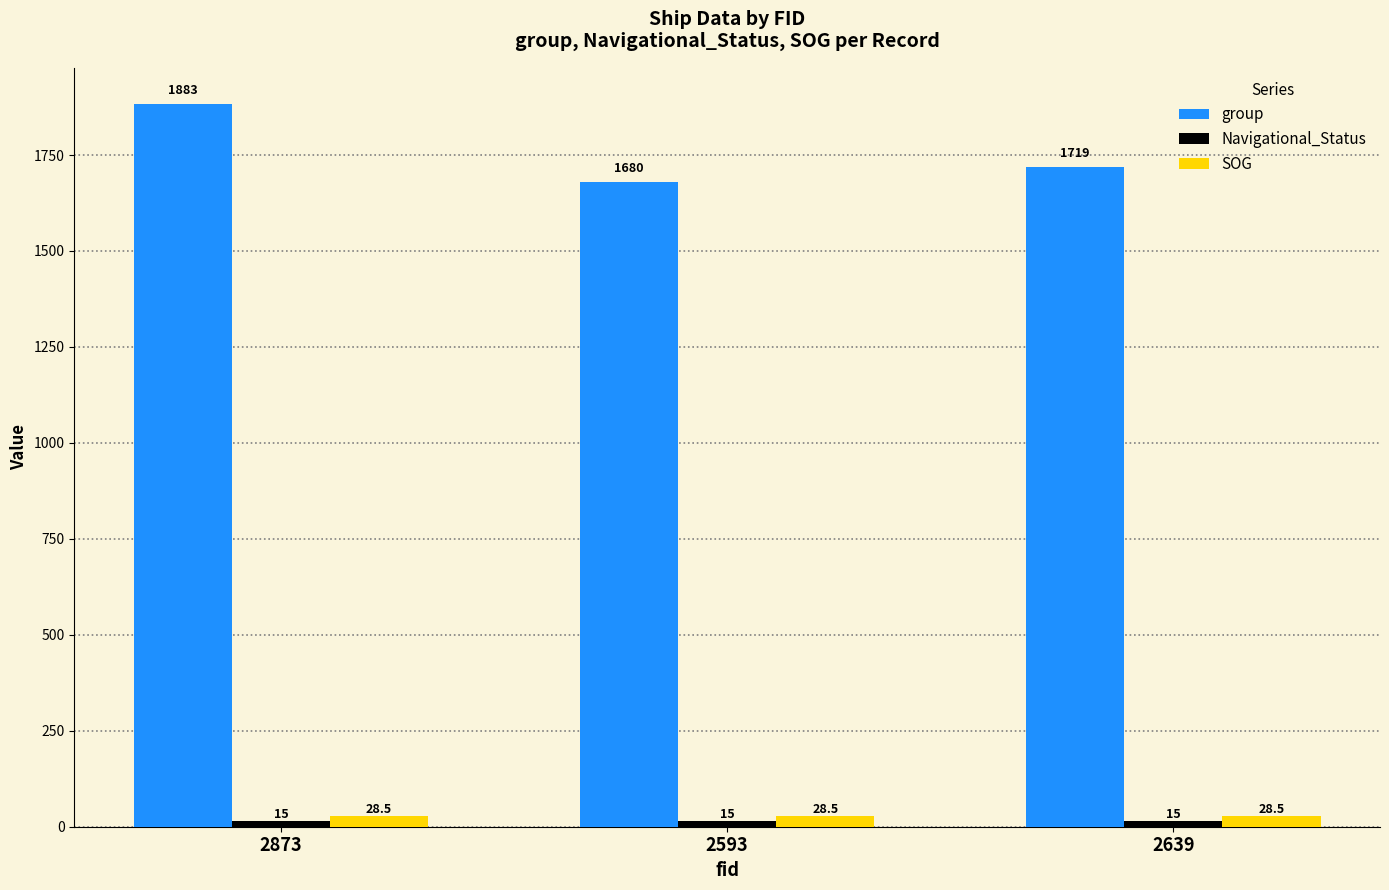

How many groups of bars are there?

3